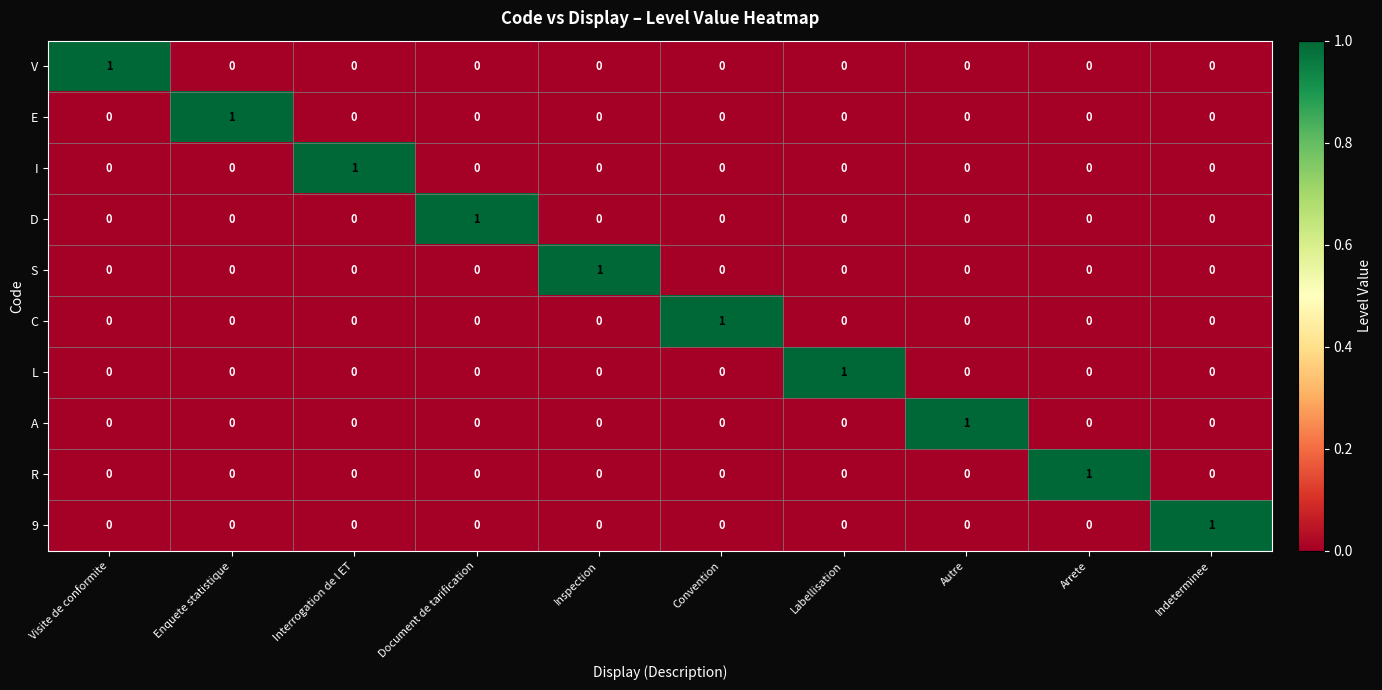

How many R values are between 0 and 1?

10